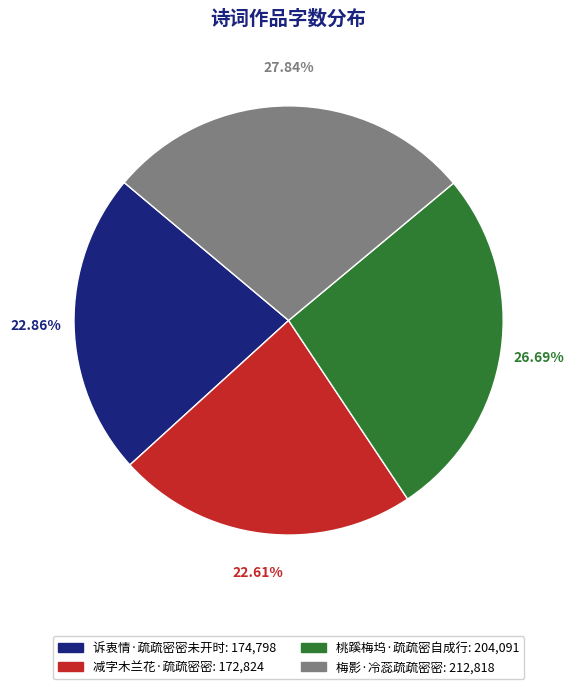

To the nearest percent, what is the difference between the largest and smallest slice percentages?

5%